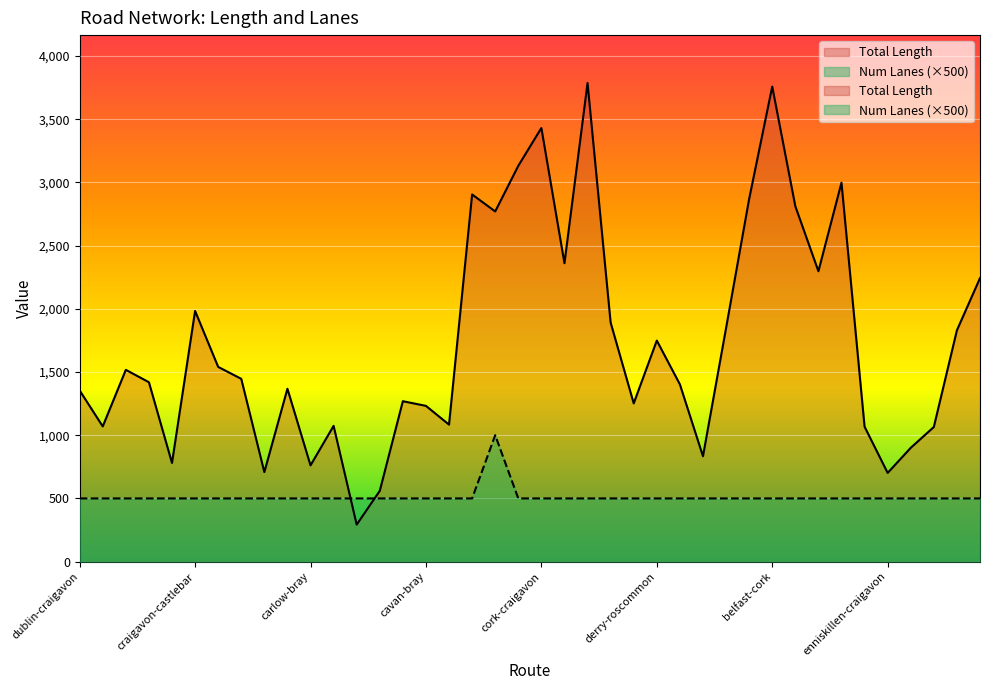

Which has a higher value, belfast-carlow or cork-antrim?

cork-antrim